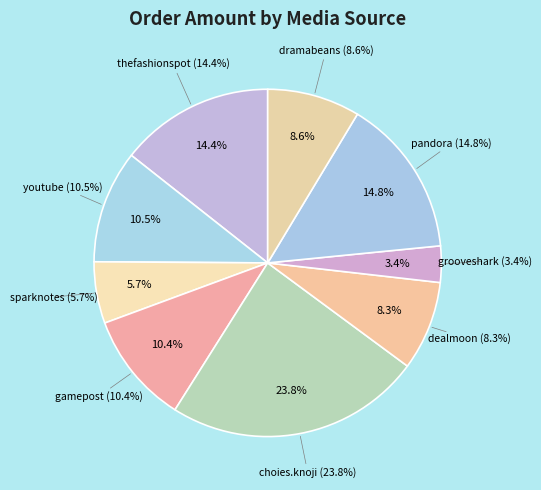

To the nearest percent, what portion does www.dealmoon.com represent?

8%